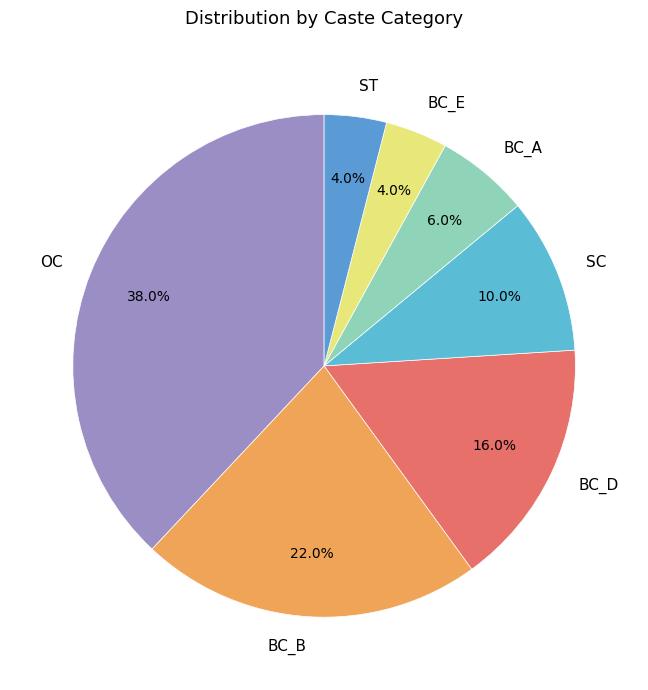

What percentage do BC_A and SC together represent?

16.0%